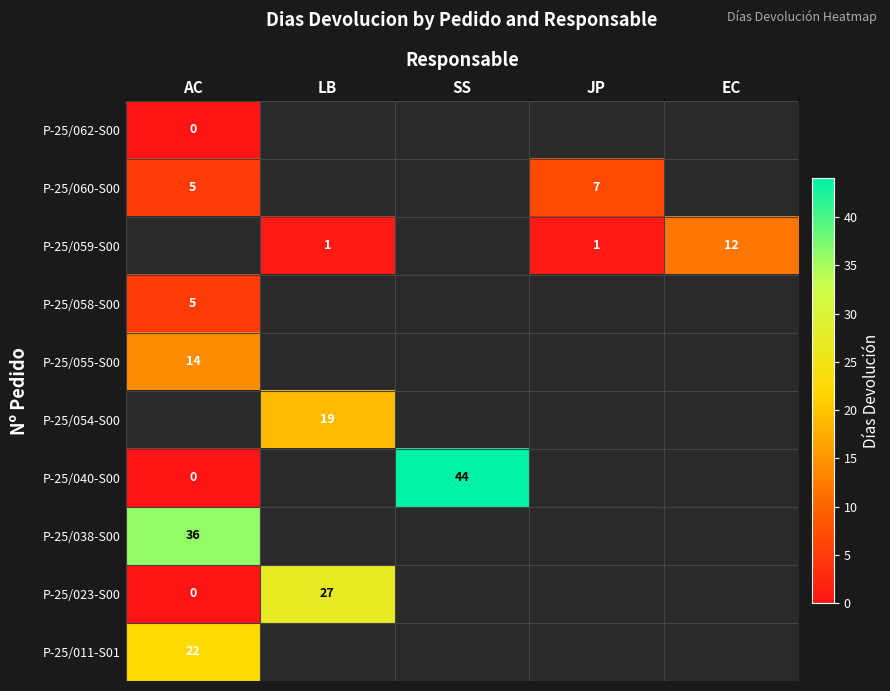

What is the maximum value shown in the chart?

44.0